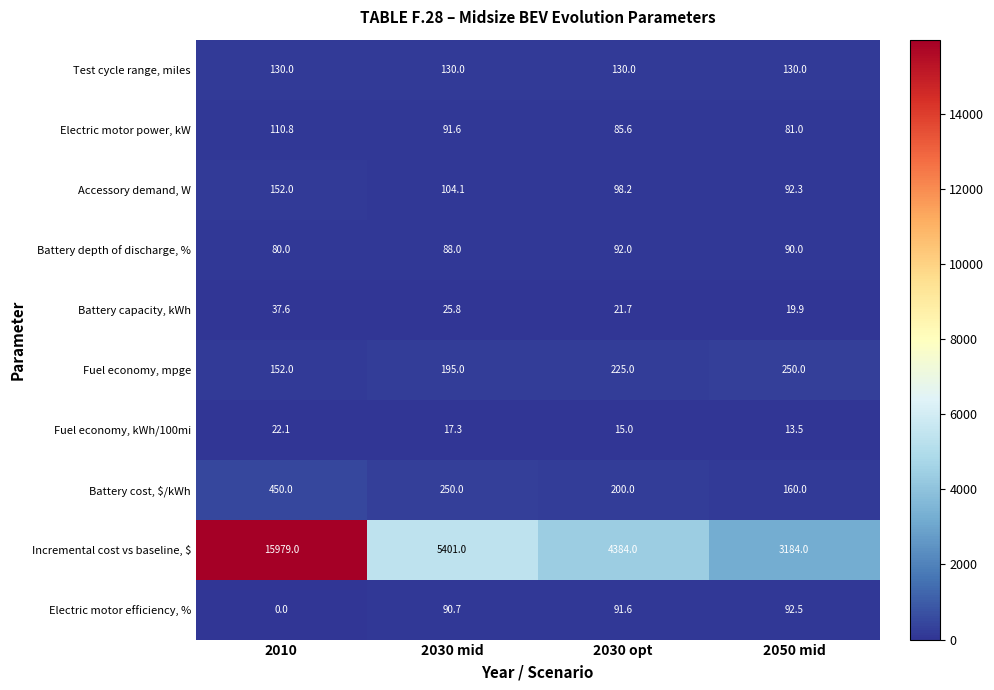

Which series has the largest range (max minus min)?

Incremental cost vs baseline, $